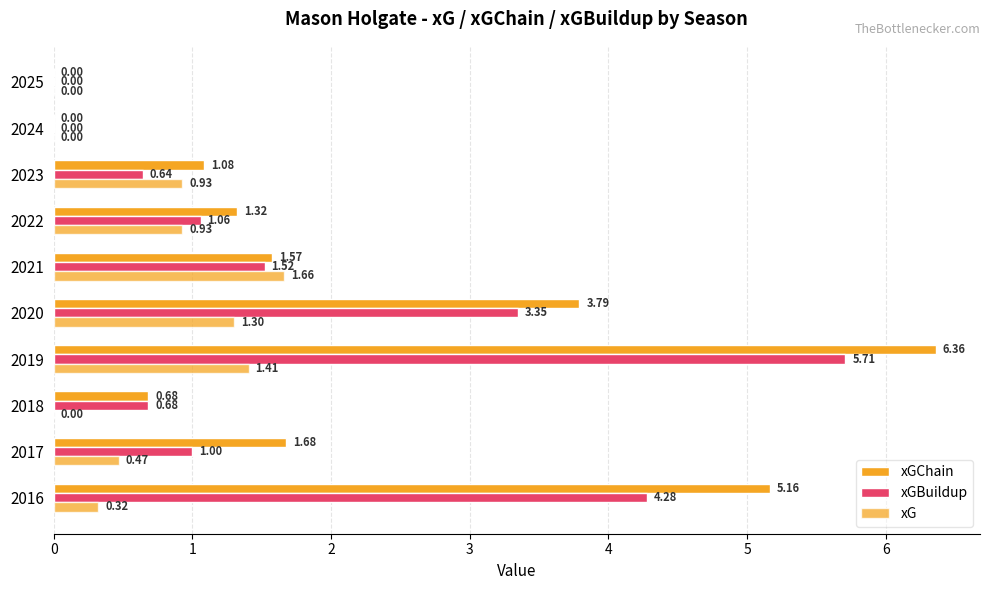

How many data points in xG are above 0?

7